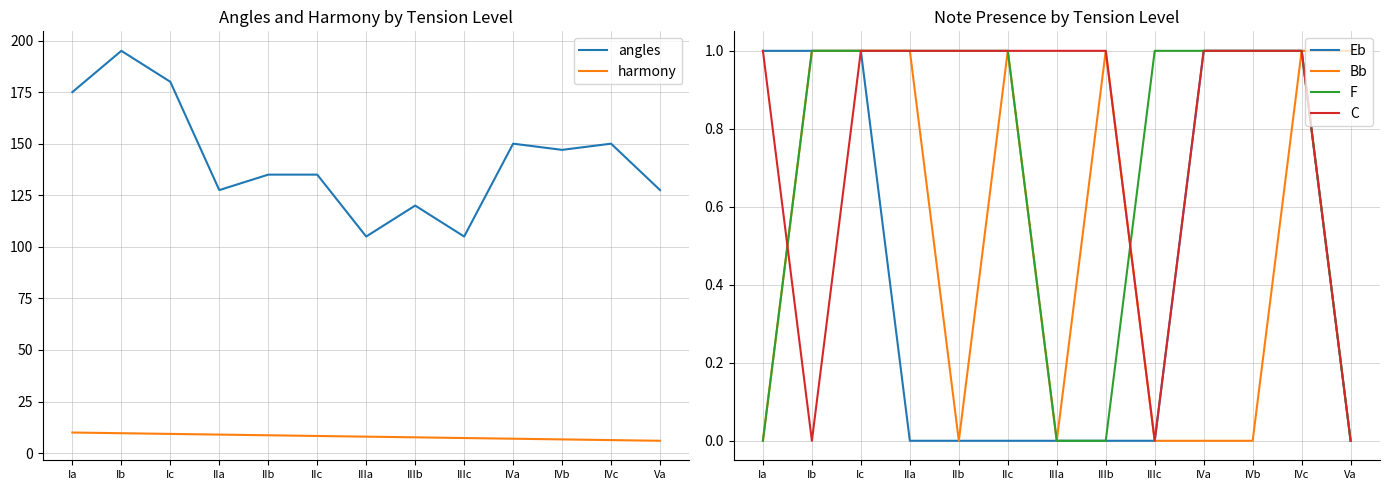

The value of Eb at IVc is 1.0. True or false?

True